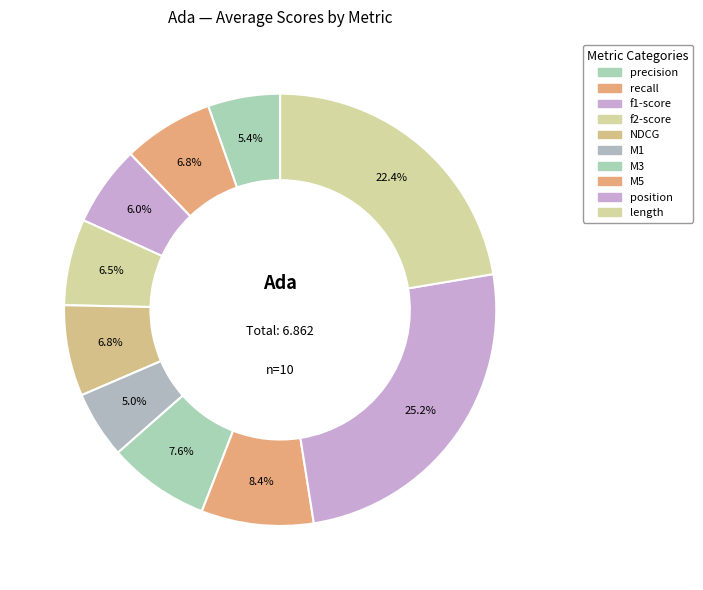

Combined, do recall and M5 account for over 50%?

No